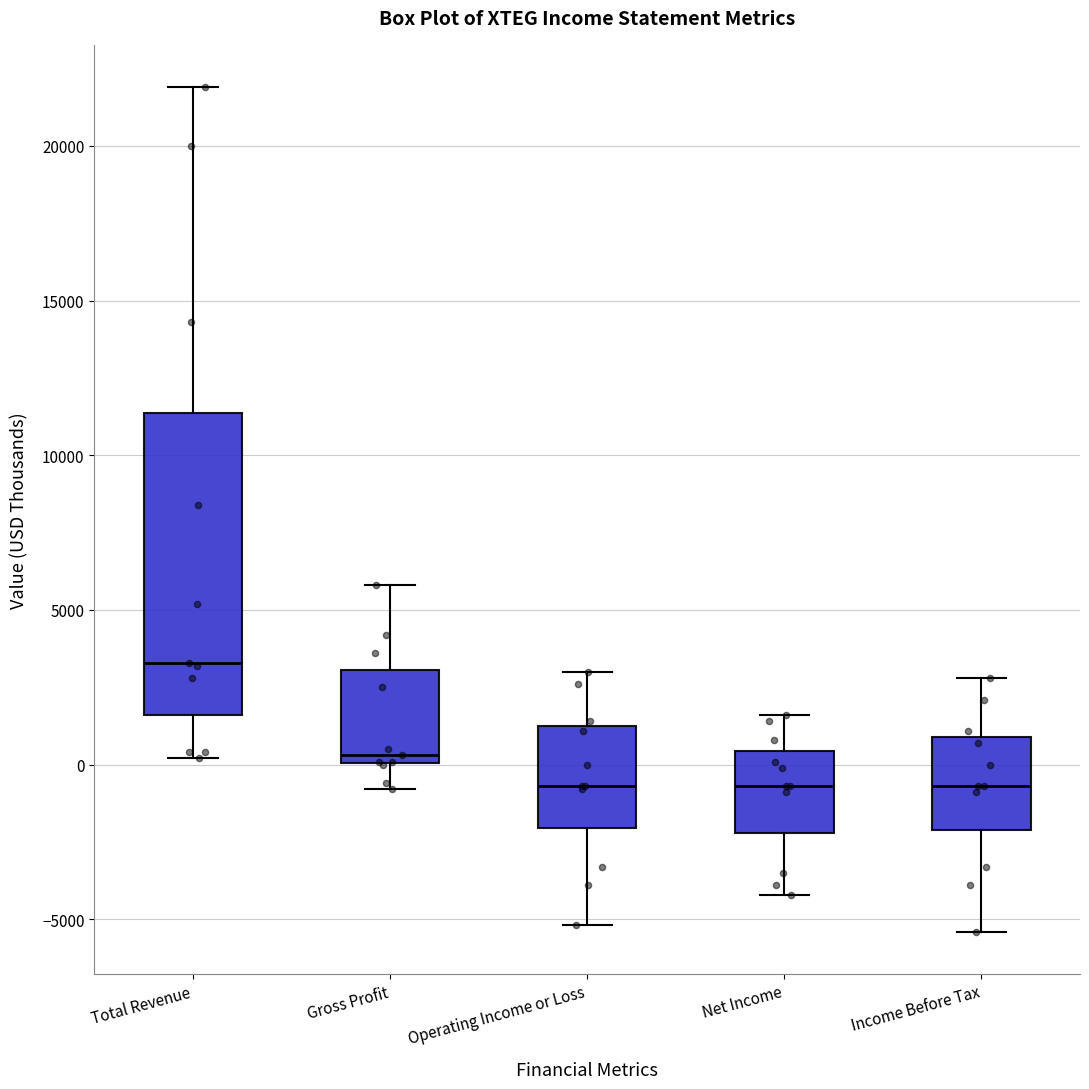

Where does the median line of the box for Income Before Tax sit on the y-axis? The values are not printed on the chart, so give them approximately, as read against the axis.

-500